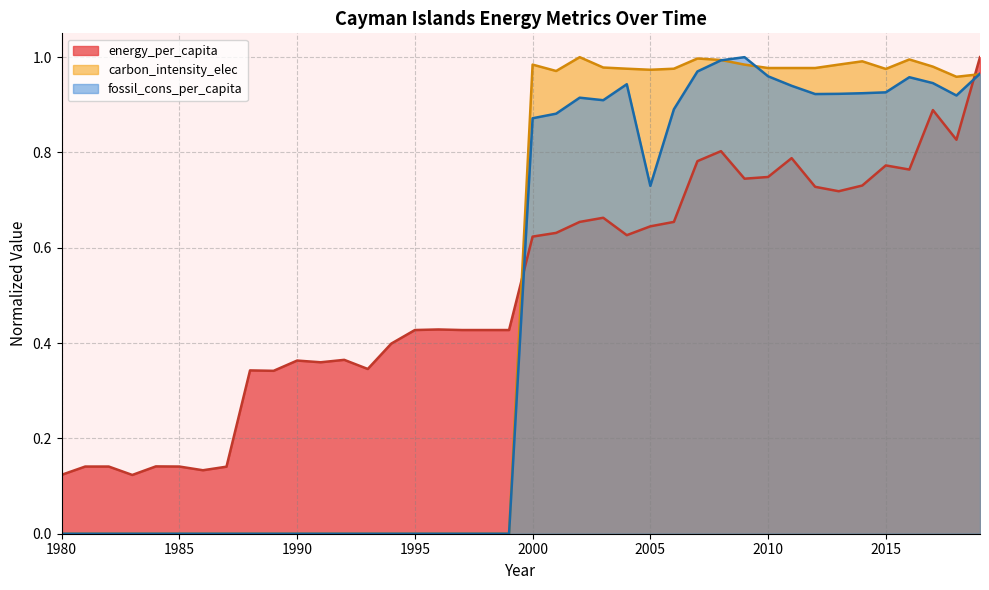

Does the chart have visible grid lines?

Yes